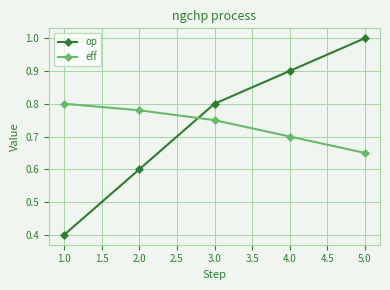

At how many categories does at least one series exceed 0?

5